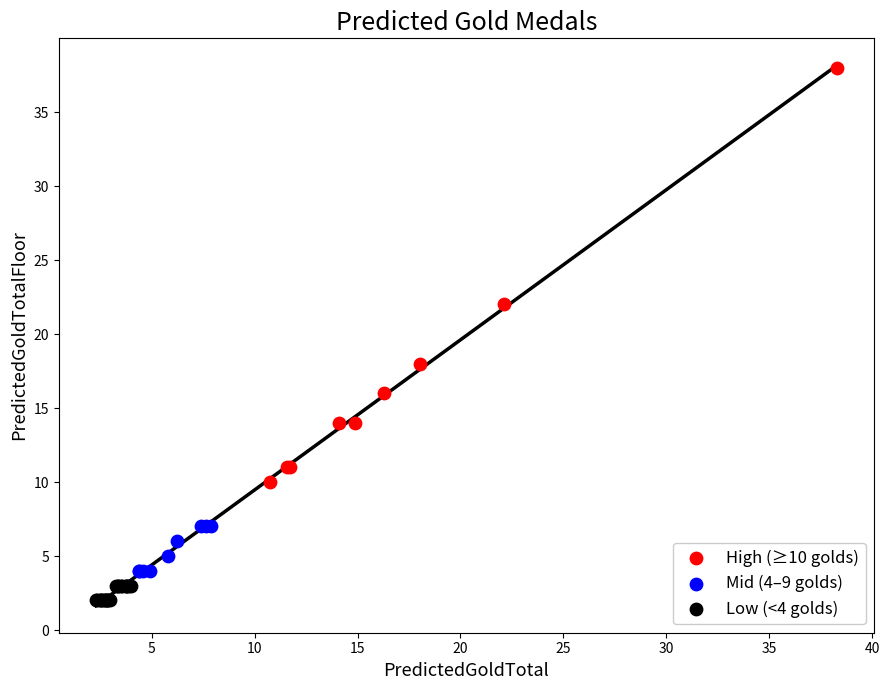

Which series has the largest Y range (max minus min)?

High (≥10 golds)